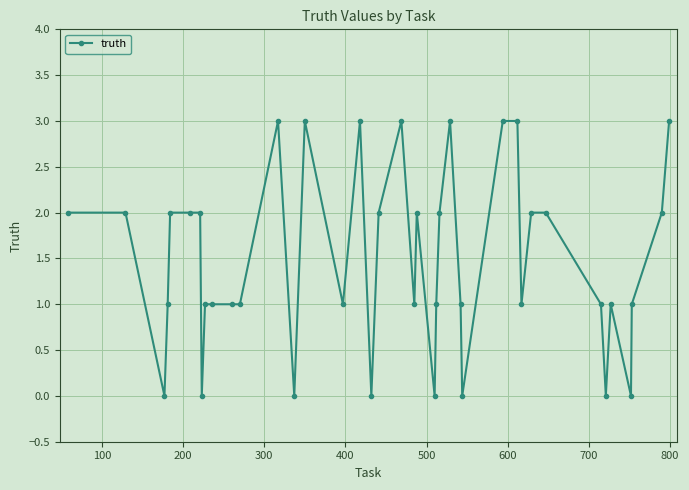

What is the sum of all values?

59